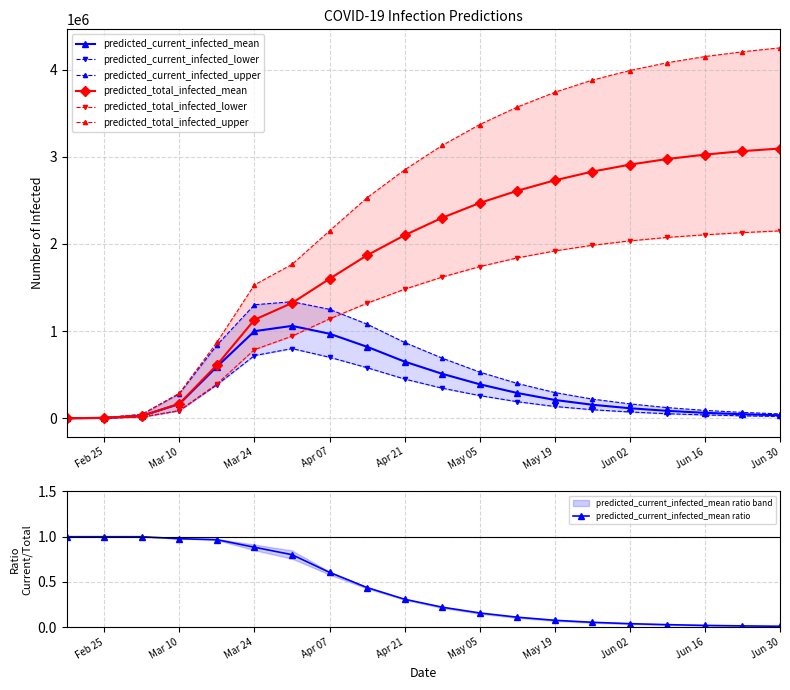

True or false: predicted_current_infected_upper and predicted_current_infected_mean cross at least once.

False